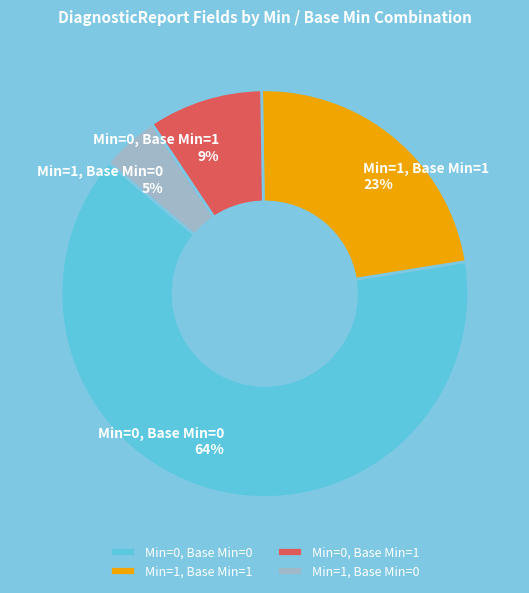

How many segments does this pie chart have?

4